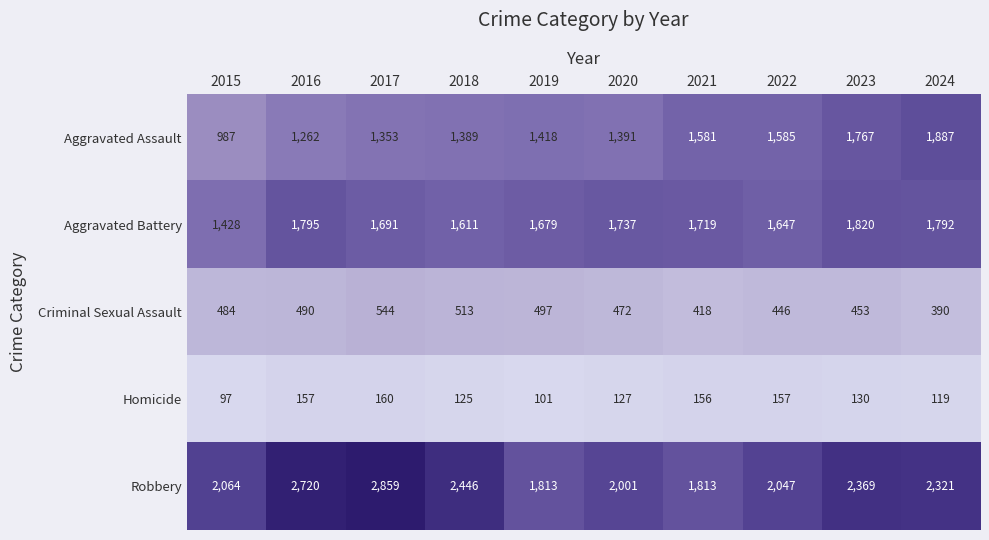

What is the highest value of the Robbery series?

2859